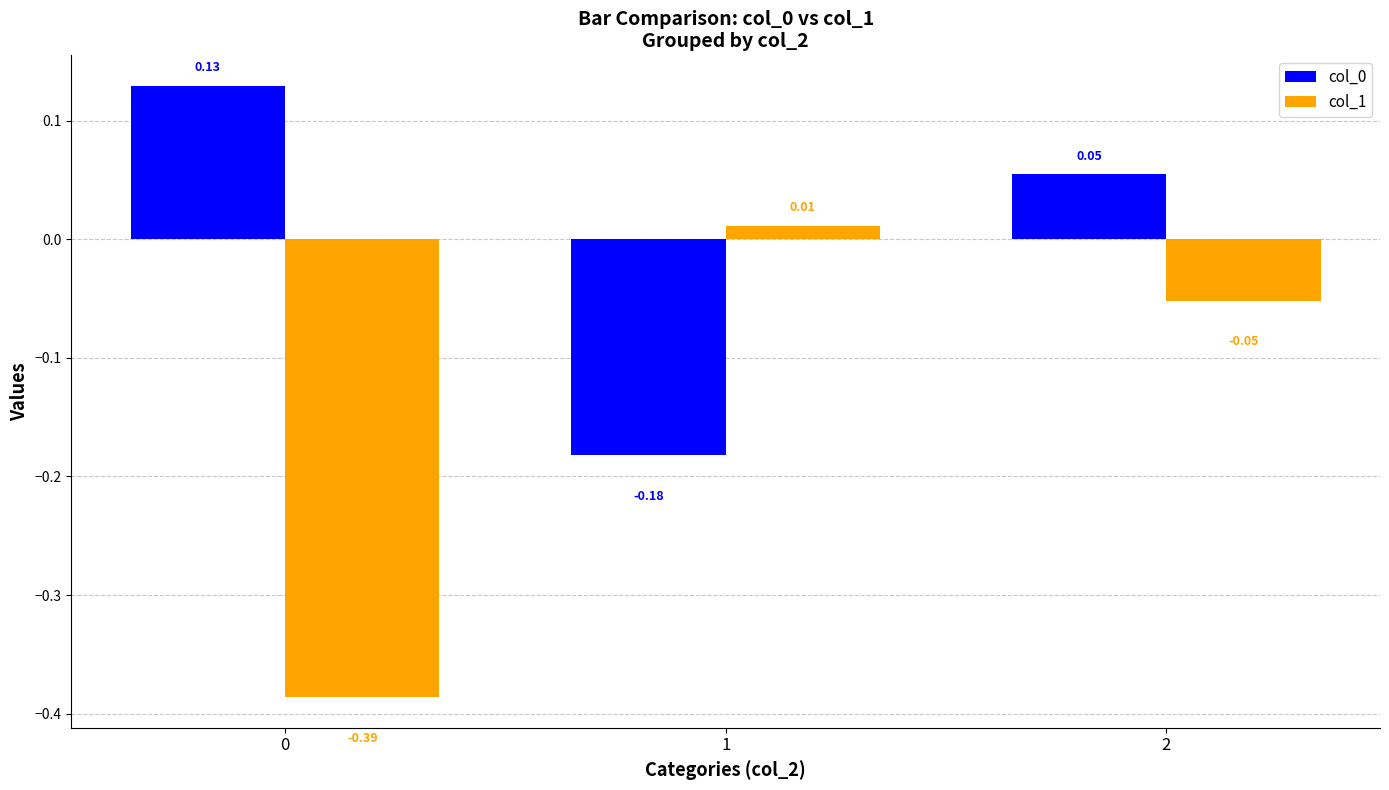

At how many categories does at least one series exceed 0?

3